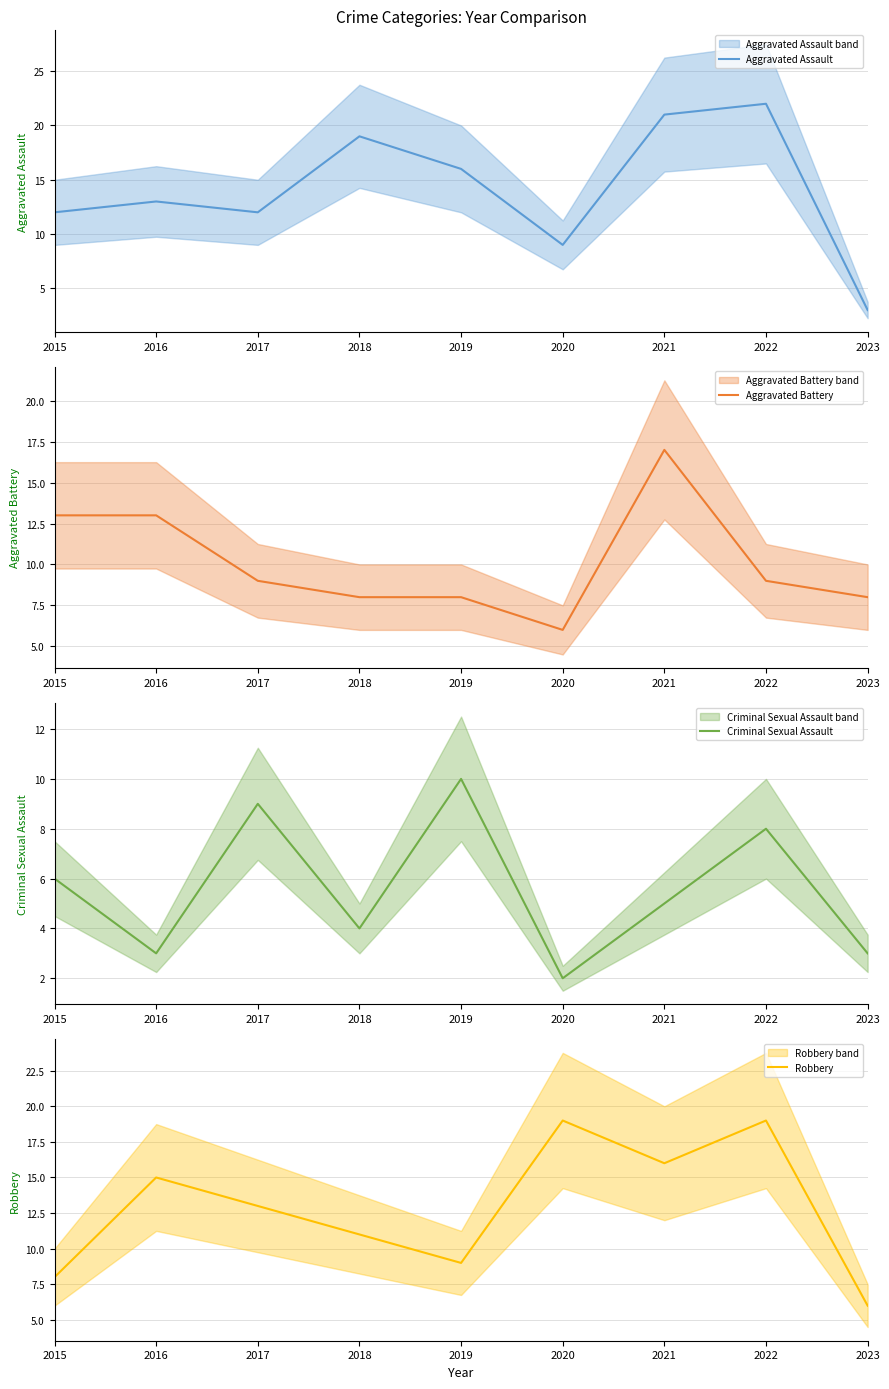

How many series are shown in this chart?

4